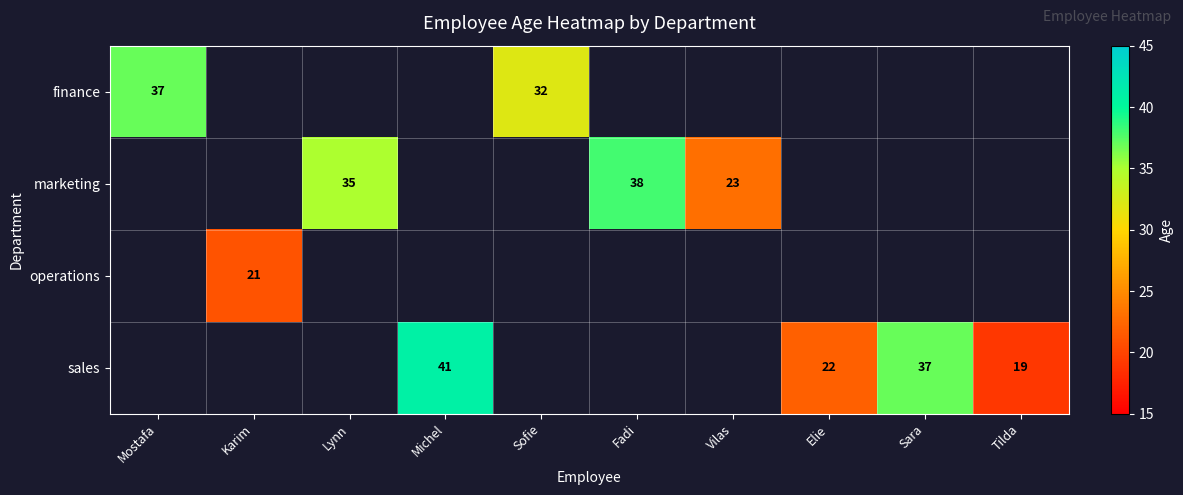

The value of sales at Sara is 37. True or false?

True